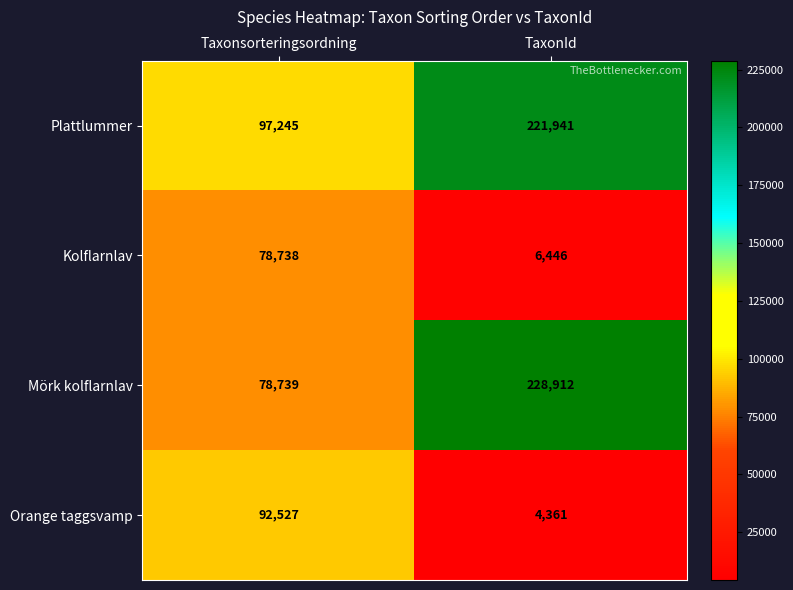

Which category has the highest value across all series?

TaxonId